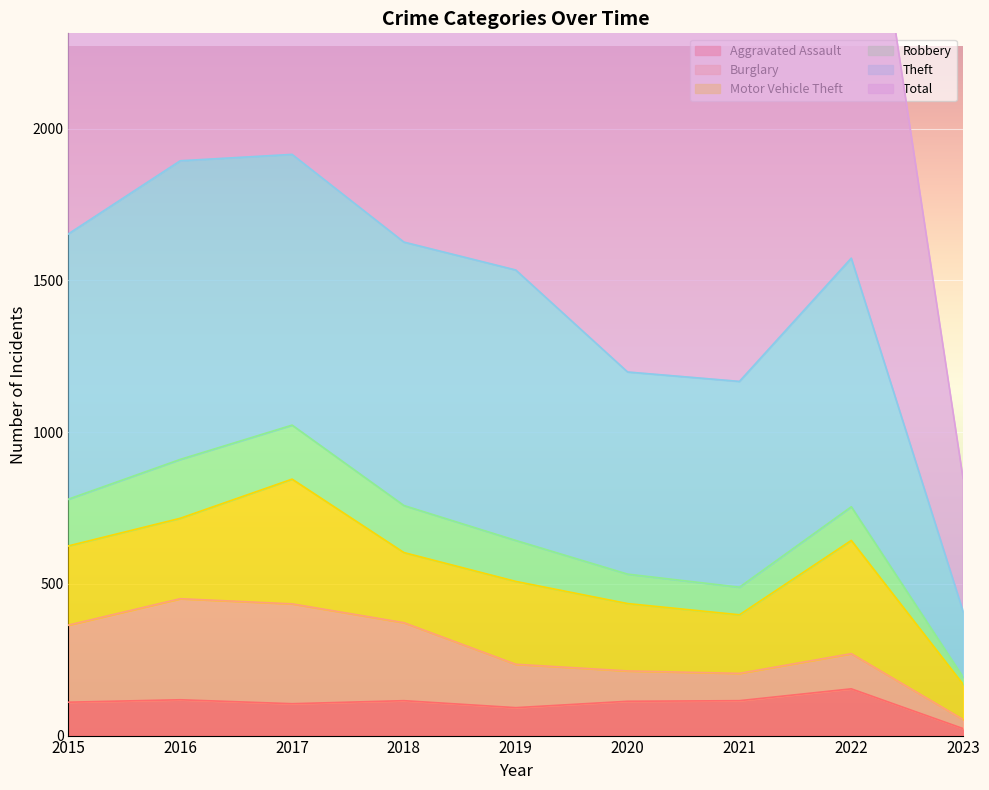

At which category is the sum across all series the highest?

2017